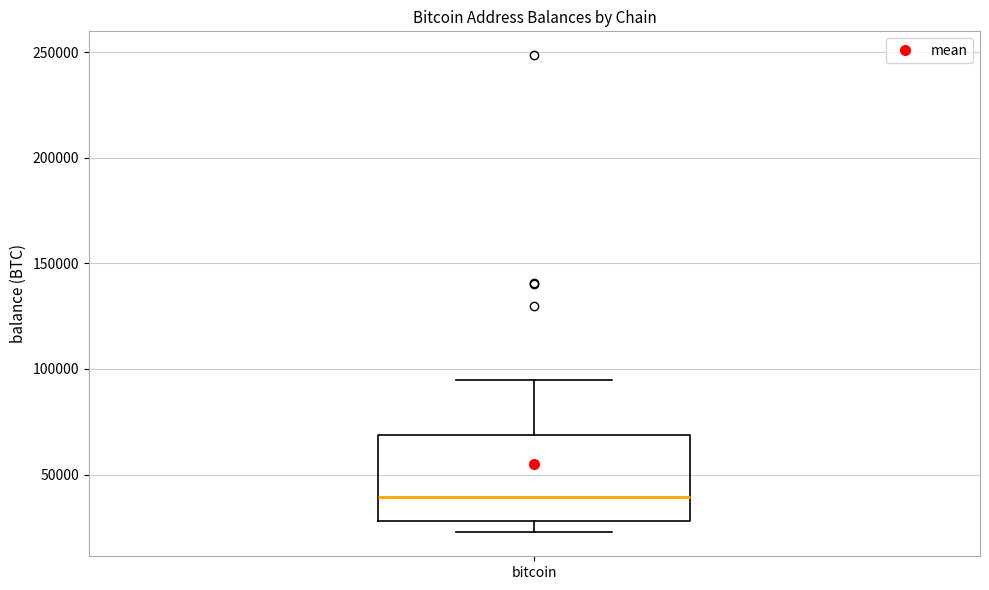

Read this box plot against the y-axis: the position of the median line, the range covered by the box, and the ends of both whiskers. The values are not printed on the chart, so give them approximately, as read against the axis.

median 40000, box 30000 to 70000, whiskers 25000 to 95000